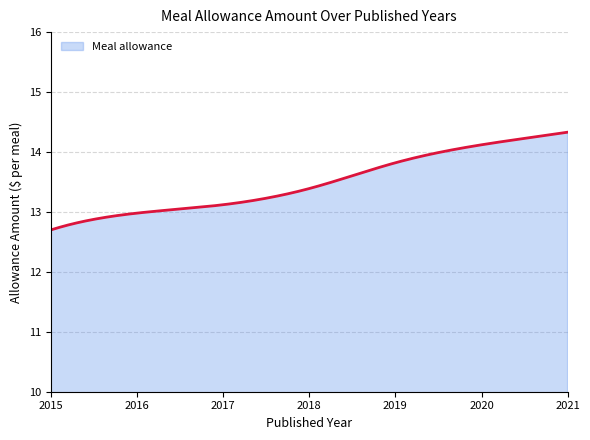

What is the difference between the maximum and minimum values?

1.6